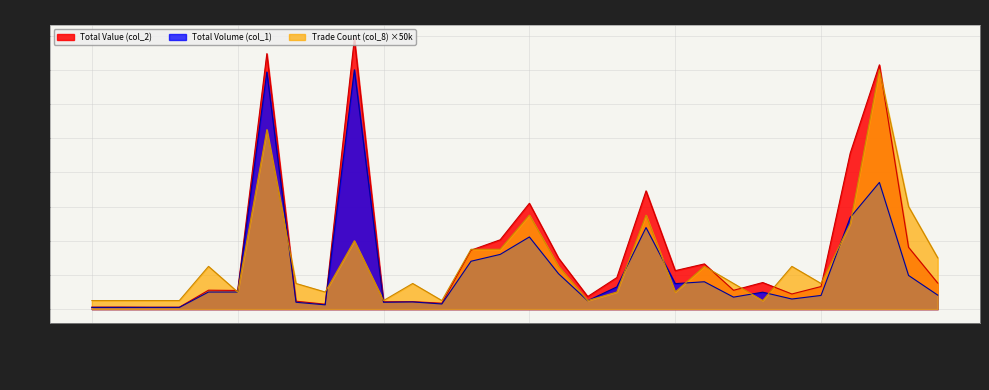

In Trade Count (col_8), how many points are lower than both neighbors (excluding endpoints)?

8